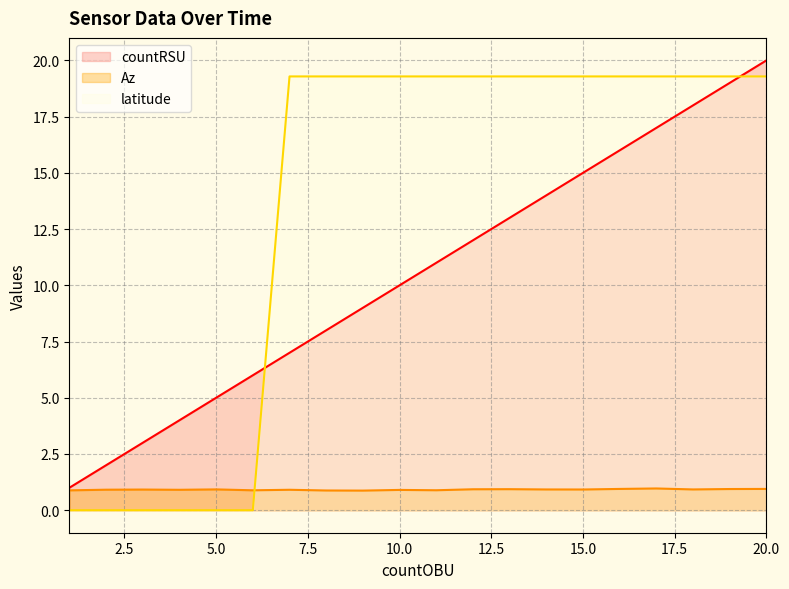

After their last crossing, which series has the higher values: countRSU or latitude?

countRSU